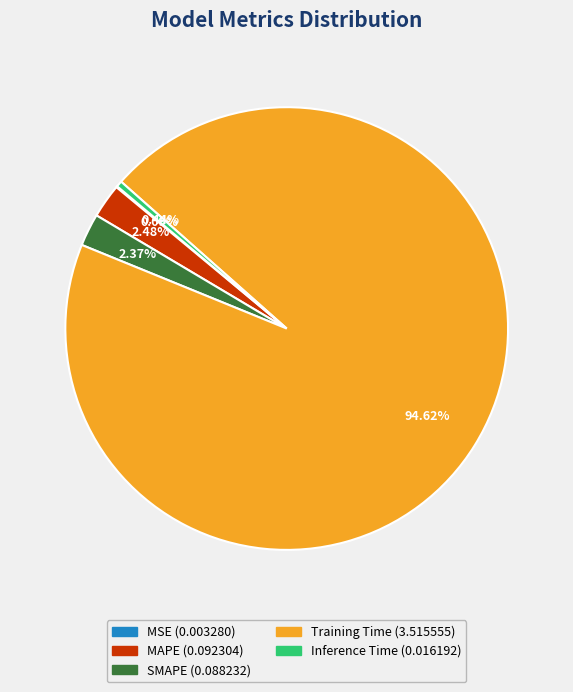

Between SMAPE and Training Time, which is larger?

Training Time